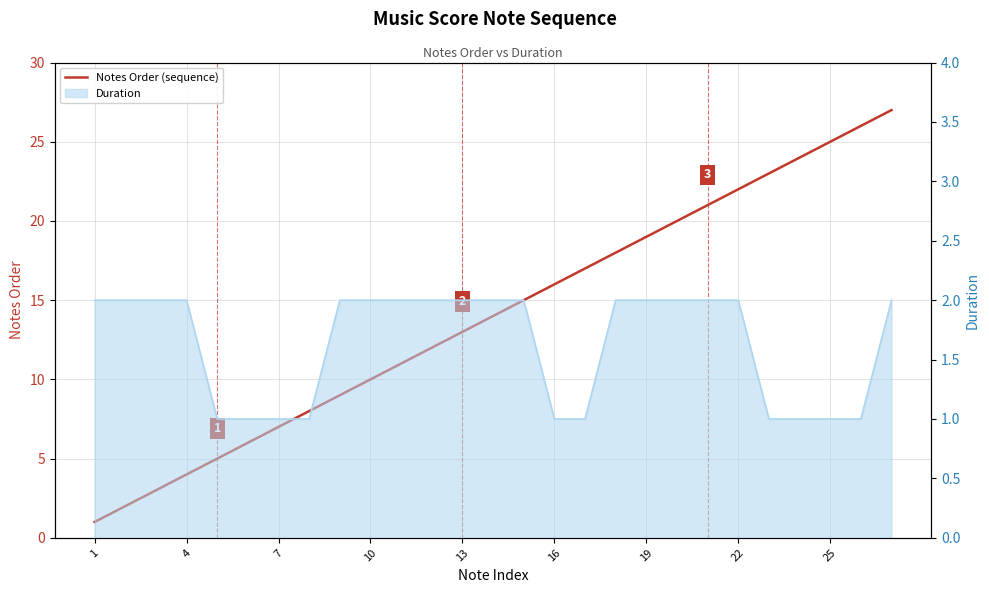

List the series in order of their overall mean, lowest first.

Duration (line), Notes Order (sequence)